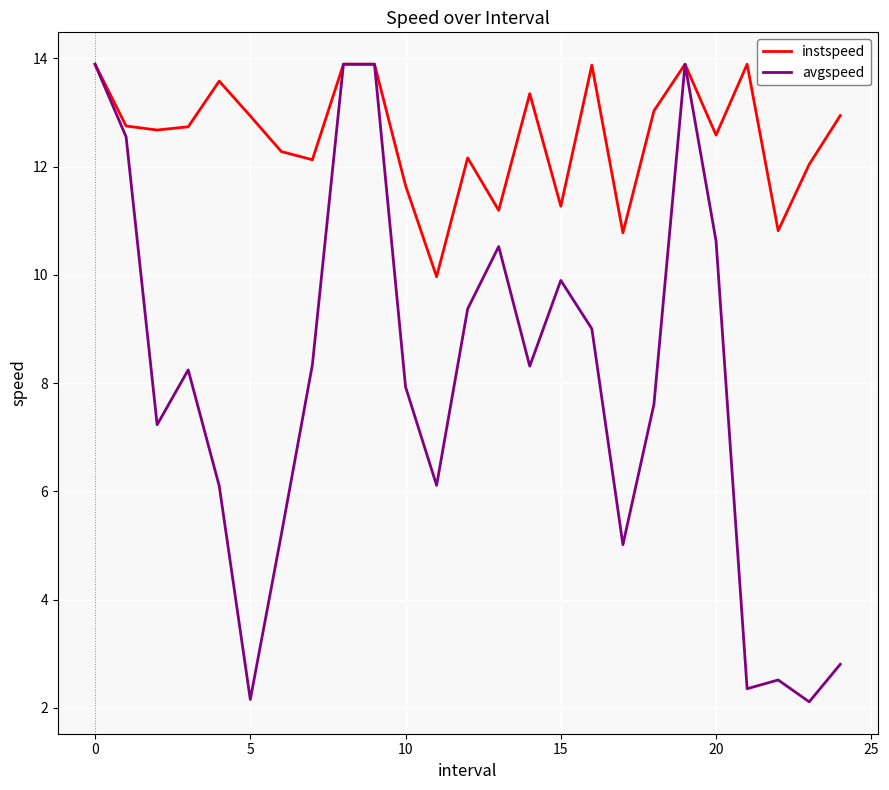

How many distinct data groups are displayed?

2